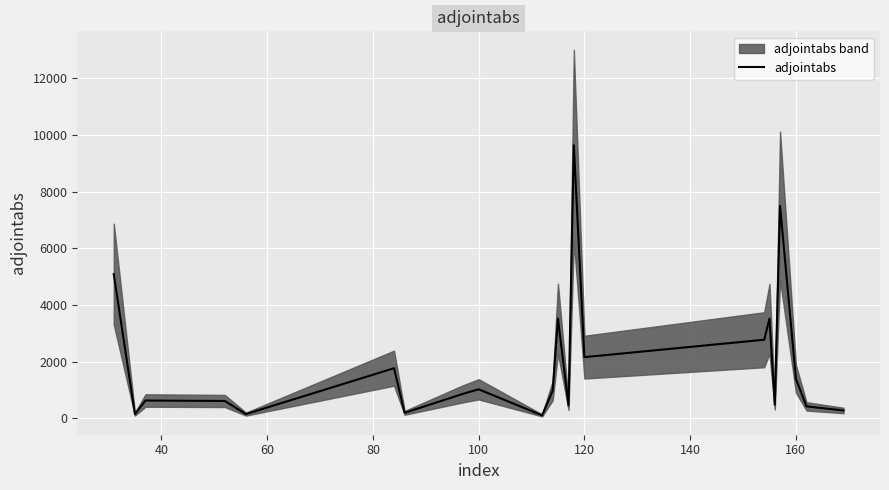

How many interior local valleys (lower than both neighbors) does the data have?

7